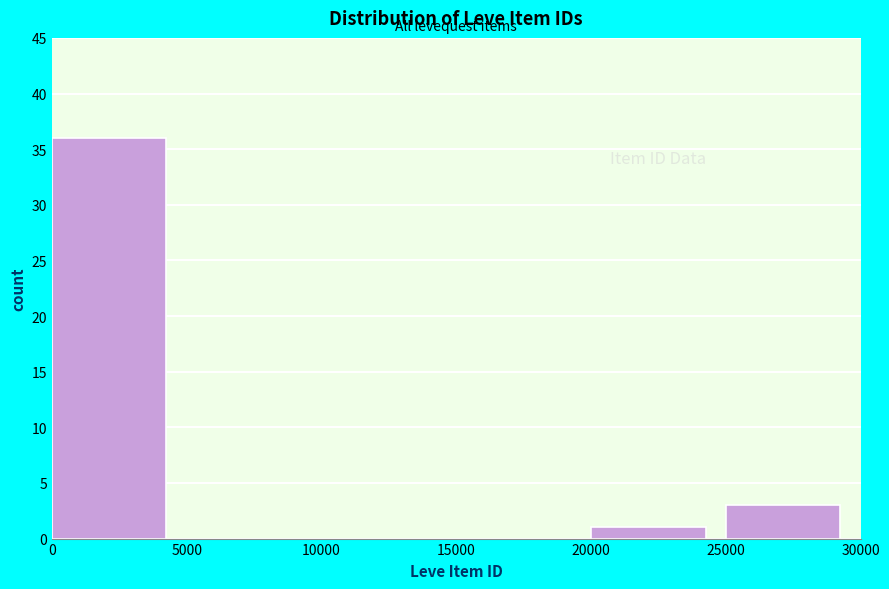

Reading left to right, list every bar in this chart as the range it spans on the x-axis followed by its height. The values are not printed on the chart, so give them approximately, as read against the axis.

0 to 5000: 36
5000 to 10000: 0
10000 to 15000: 0
15000 to 20000: 0
20000 to 25000: 1
25000 to 30000: 3